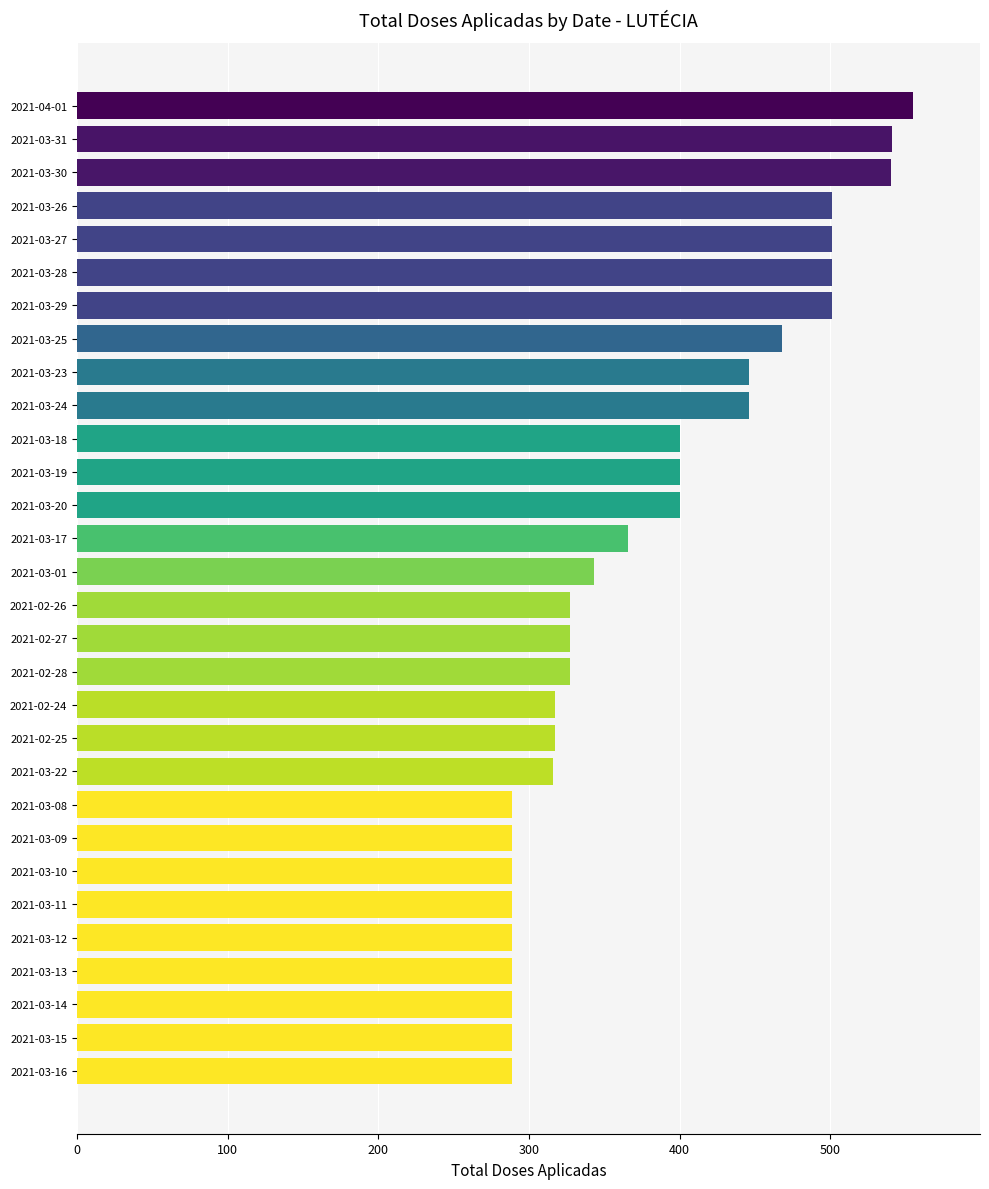

Which label corresponds to the largest value in the chart?

2021-04-01